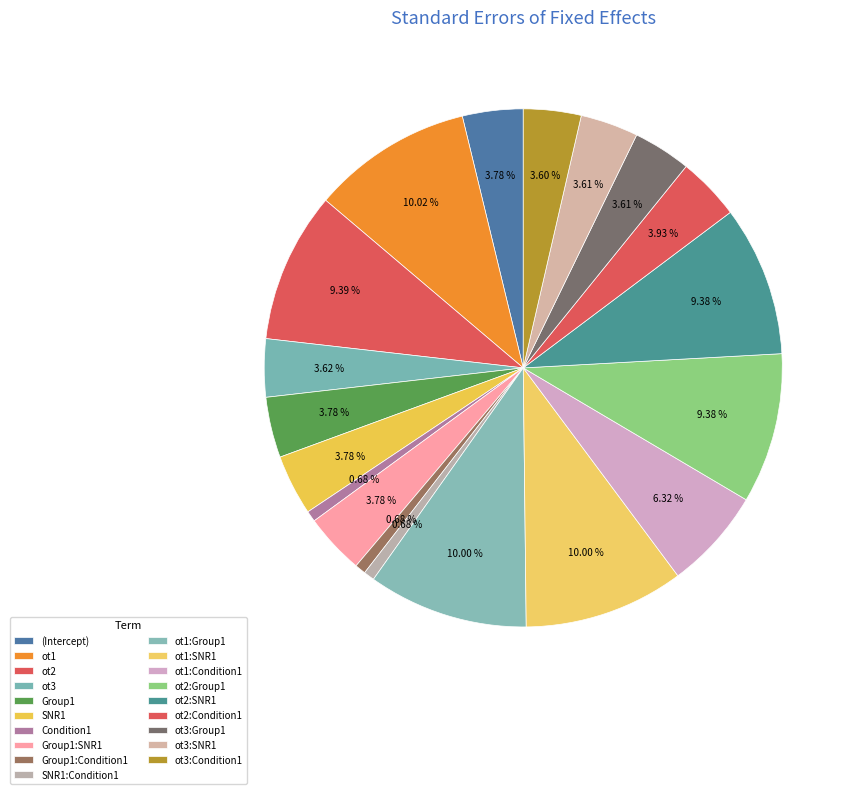

Is ot1:SNR1 the majority of the pie?

No